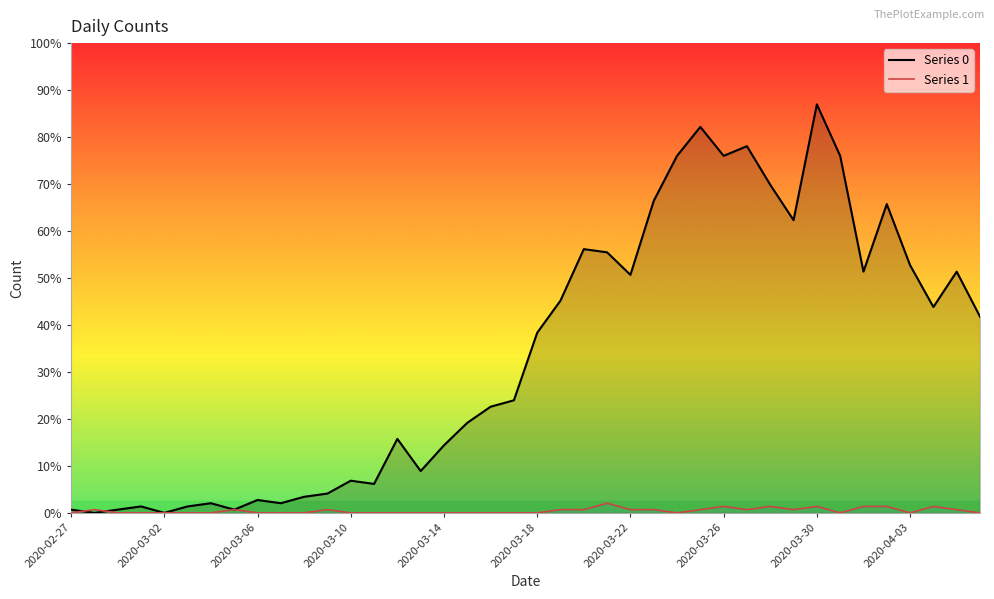

Which series changed the most between 2020-02-27 and 11?

Series 0